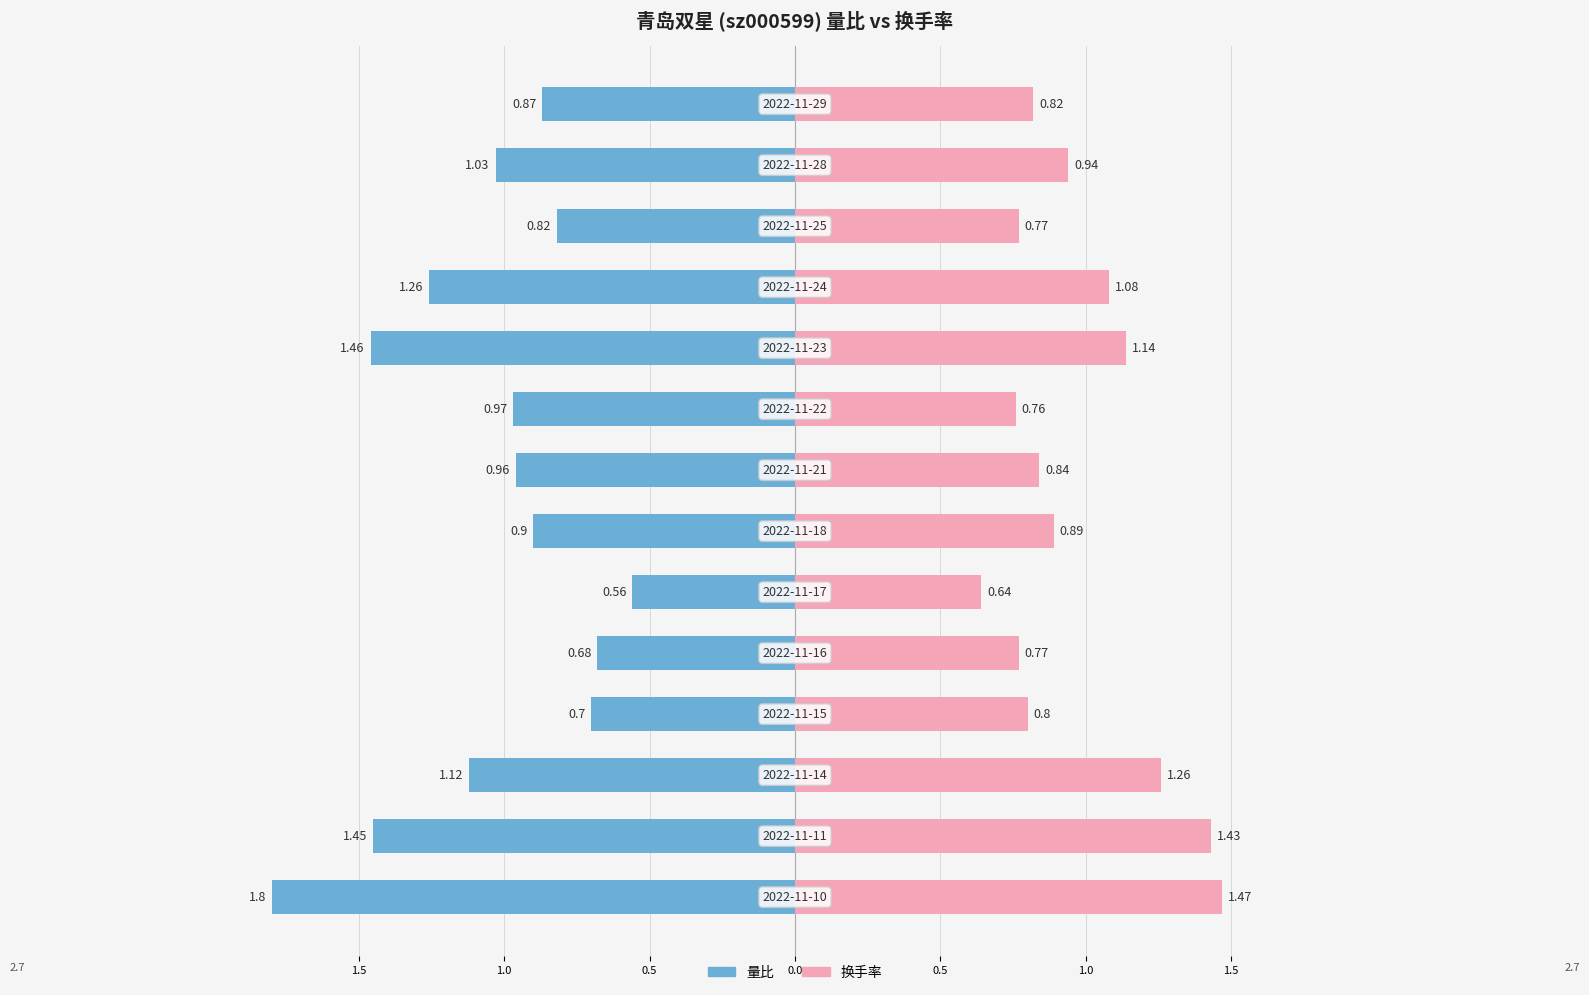

What is the difference between the second highest and second lowest values in the 换手率 series?

0.7